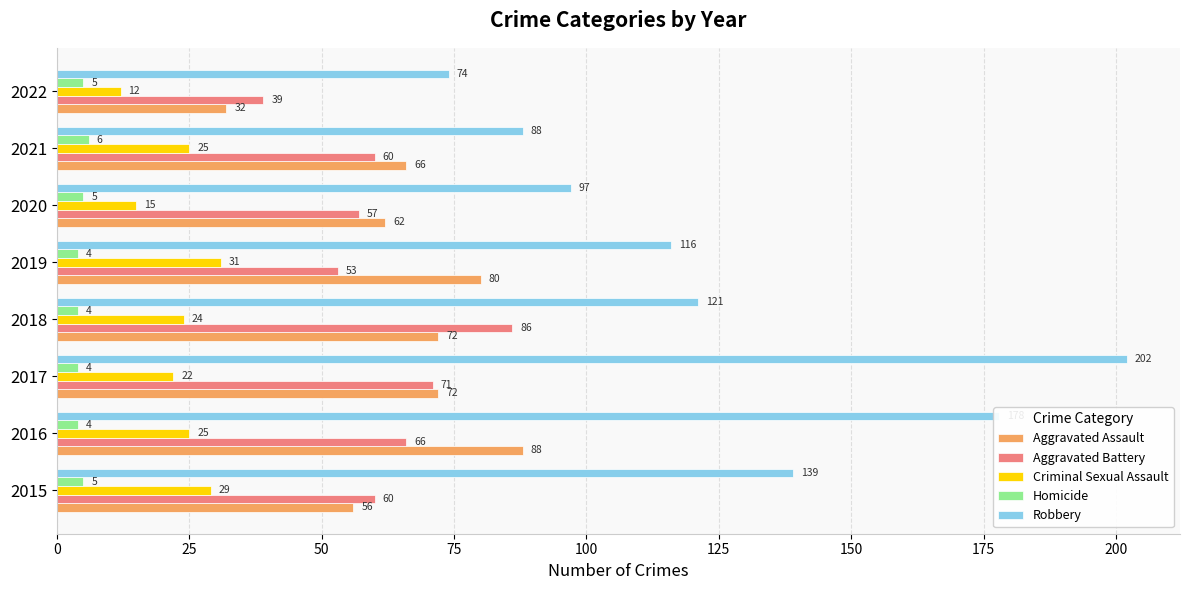

What is the highest value of the Homicide series?

6